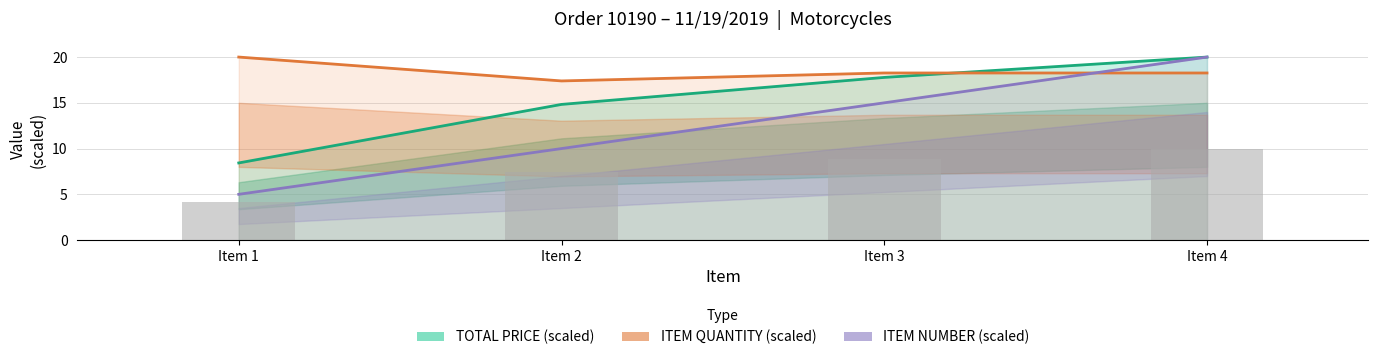

What is the difference between the maximum and second lowest values in the ITEM QUANTITY (scaled) series?

1.7